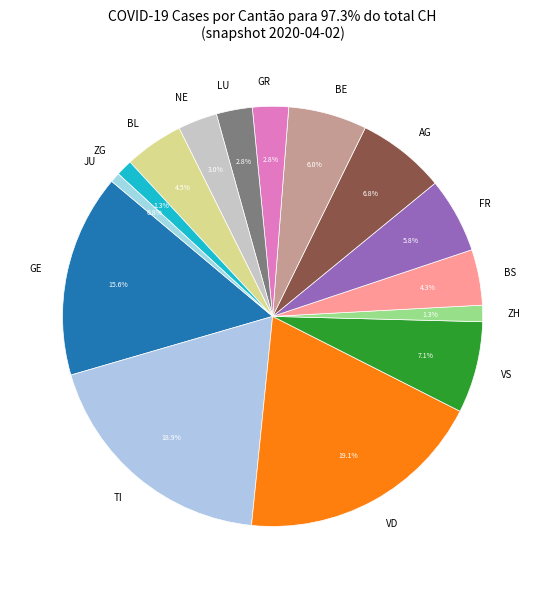

Between NE and JU, which is larger?

NE